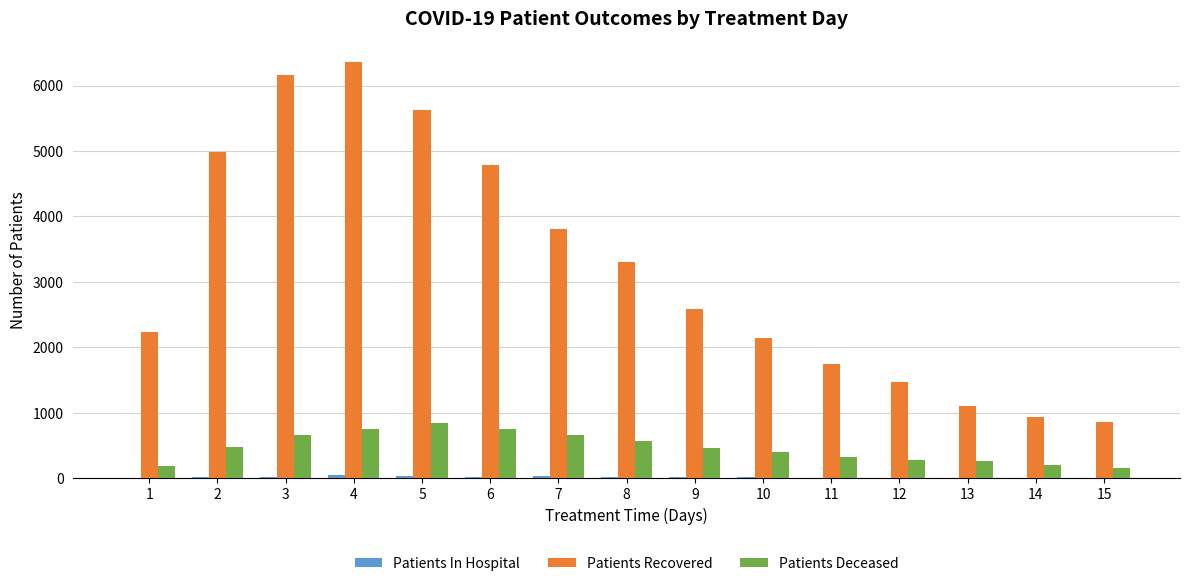

The value of Patients Deceased at 3 is 668. True or false?

True